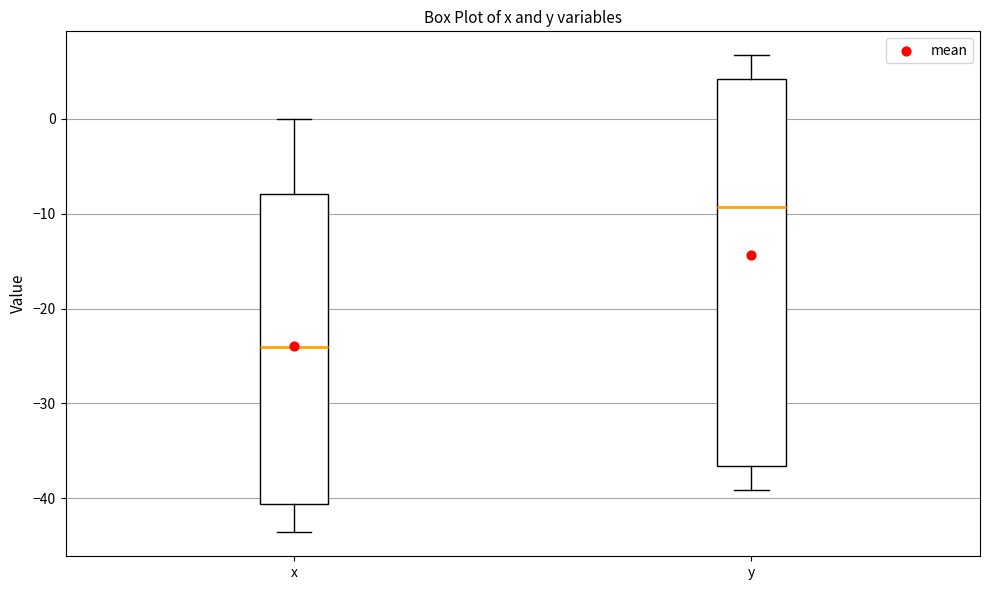

Where is the lower edge of the box for x on the y-axis? The values are not printed on the chart, so give them approximately, as read against the axis.

-41